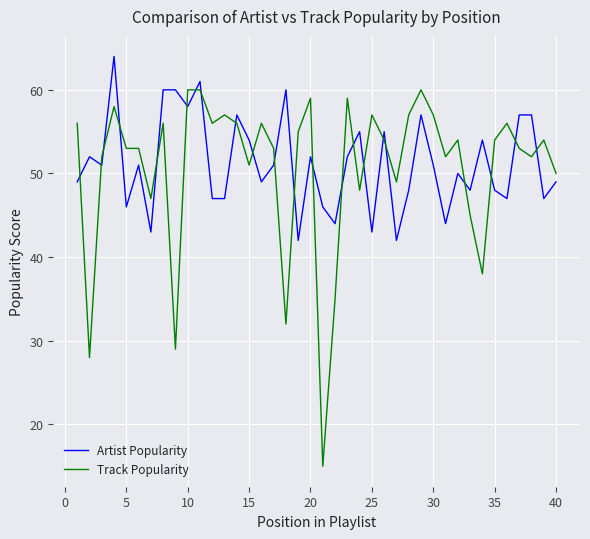

What is the minimum value shown in the chart?

15